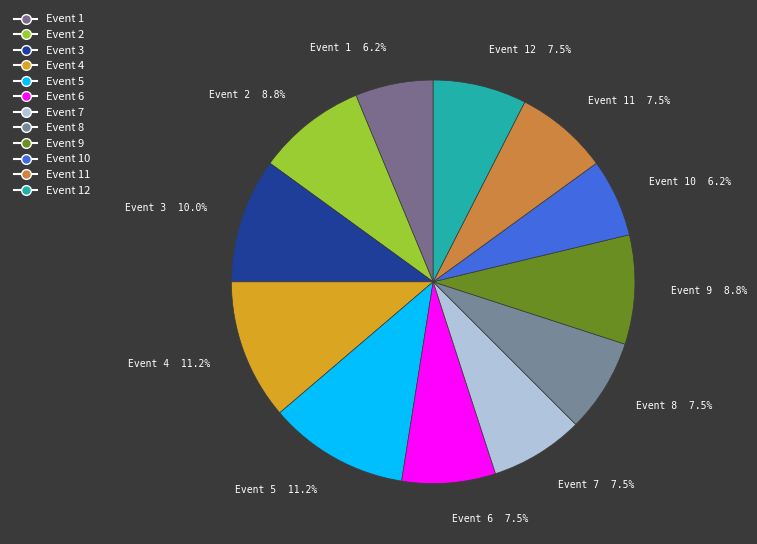

Does any single category account for the majority?

No